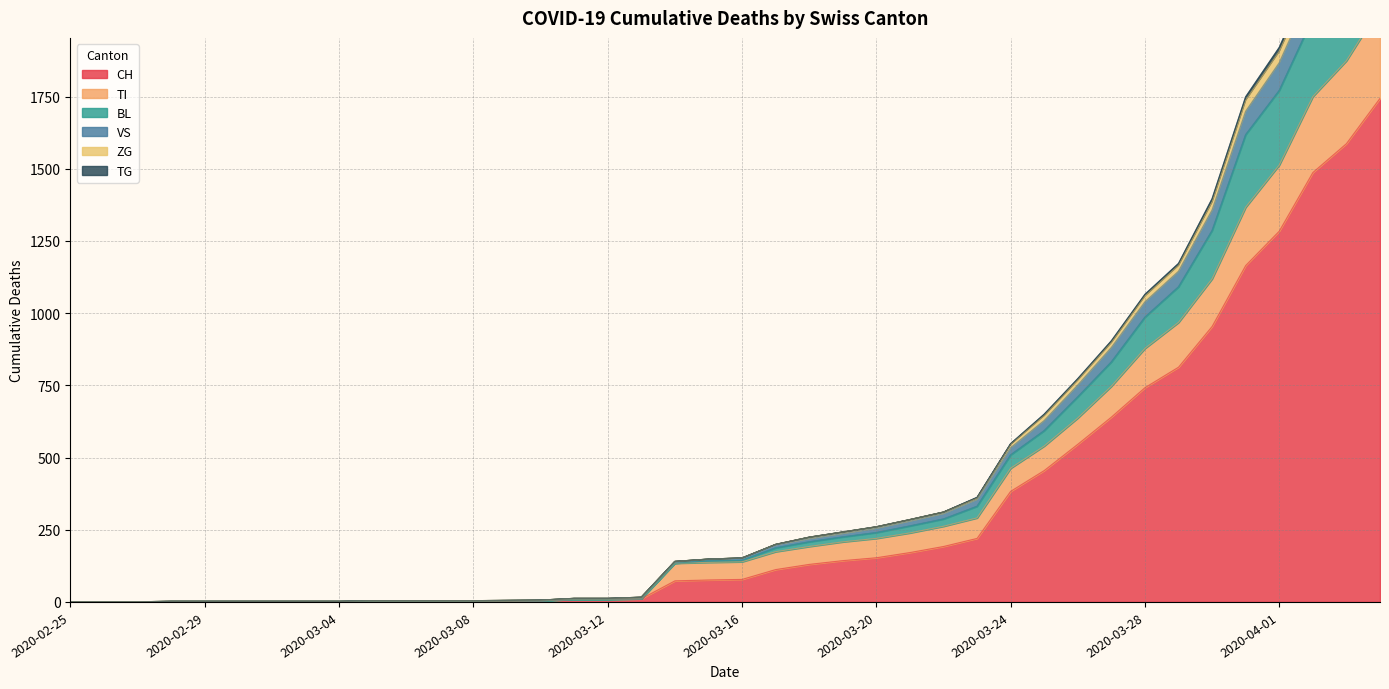

Rank the categories by TI value from highest to lowest.

2020-04-04, 2020-04-03, 2020-04-02, 2020-04-01, 2020-03-31, 2020-03-30, 2020-03-29, 2020-03-28, 2020-03-27, 2020-03-26, 2020-03-25, 2020-03-24, 2020-03-23, 2020-03-22, 2020-03-21, 2020-03-20, 2020-03-19, 2020-03-18, 2020-03-17, 2020-03-16, 2020-03-15, 2020-03-14, 2020-03-13, 2020-03-11, 2020-03-12, 2020-03-10, 2020-03-09, 2020-03-05, 2020-03-06, 2020-03-07, 2020-03-08, 2020-02-25, 2020-02-26, 2020-02-27, 2020-02-28, 2020-02-29, 2020-03-01, 2020-03-02, 2020-03-03, 2020-03-04